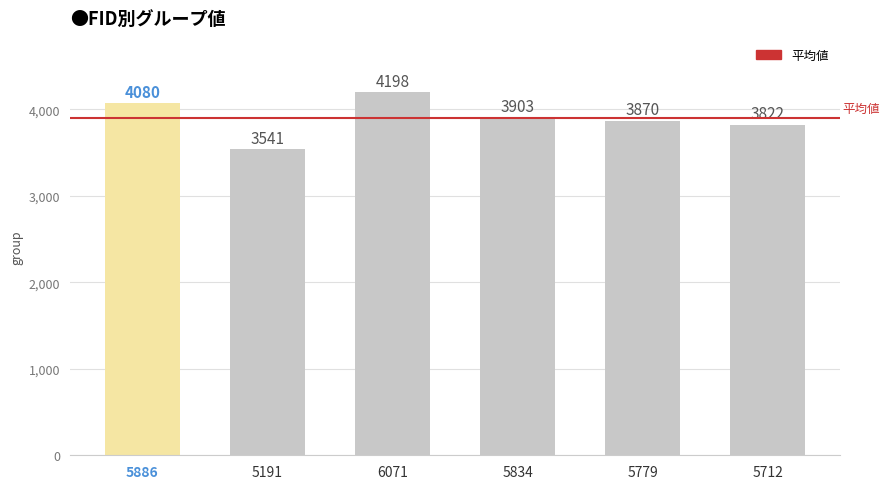

What is the sum of the values at 5191 and 5712?

7363